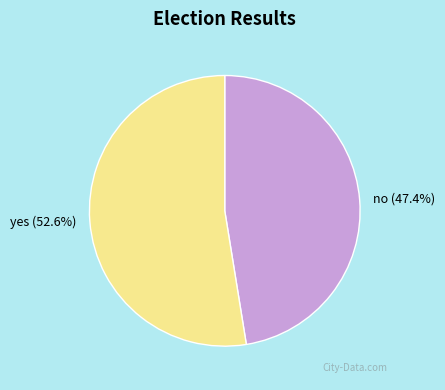

How many segments does this pie chart have?

2